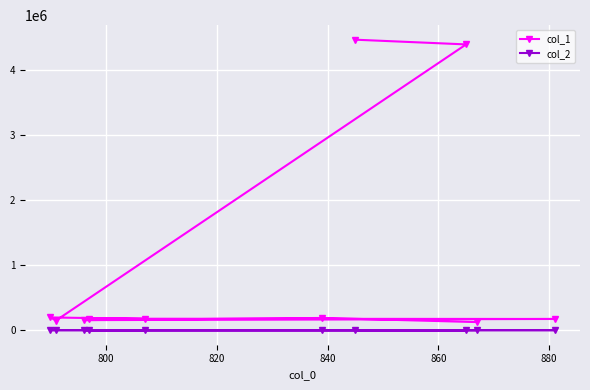

What are all the series names shown in the legend?

col_1, col_2